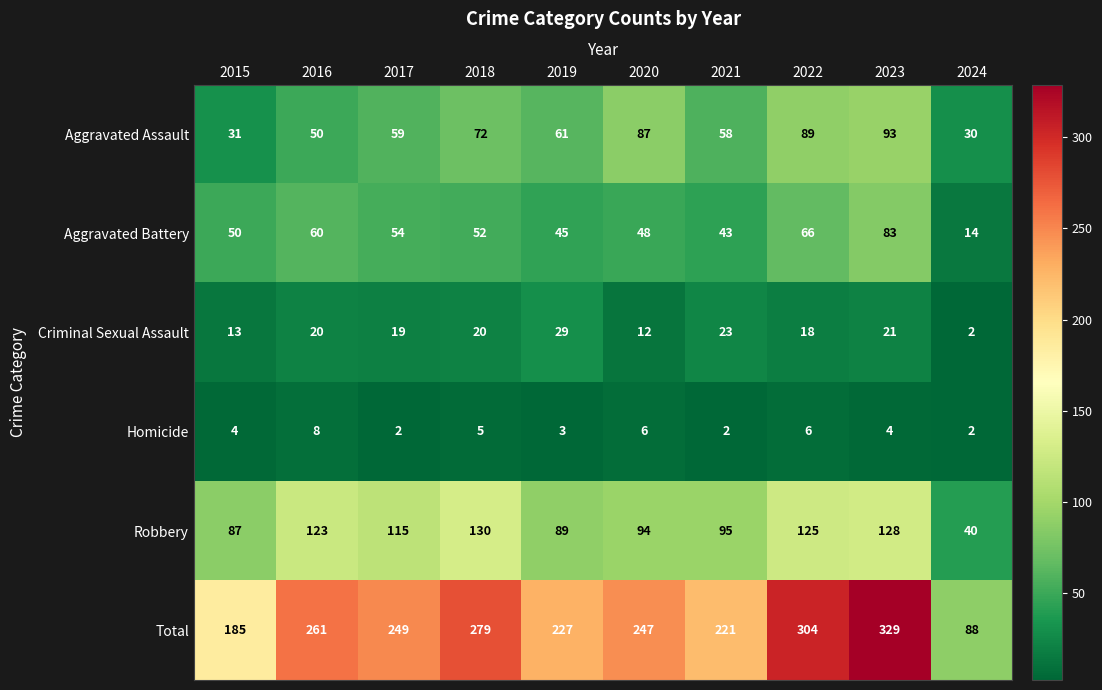

Between 2017 and 2023, which series saw the biggest shift?

Total